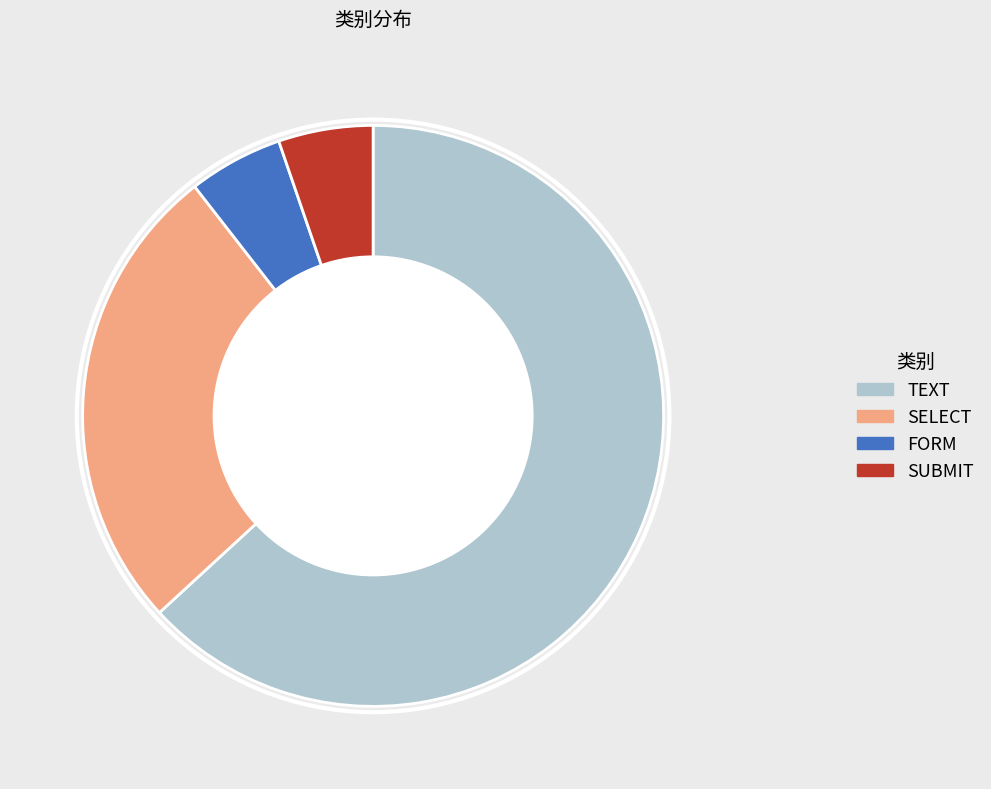

Is the sum of SELECT and SUBMIT greater than half?

No